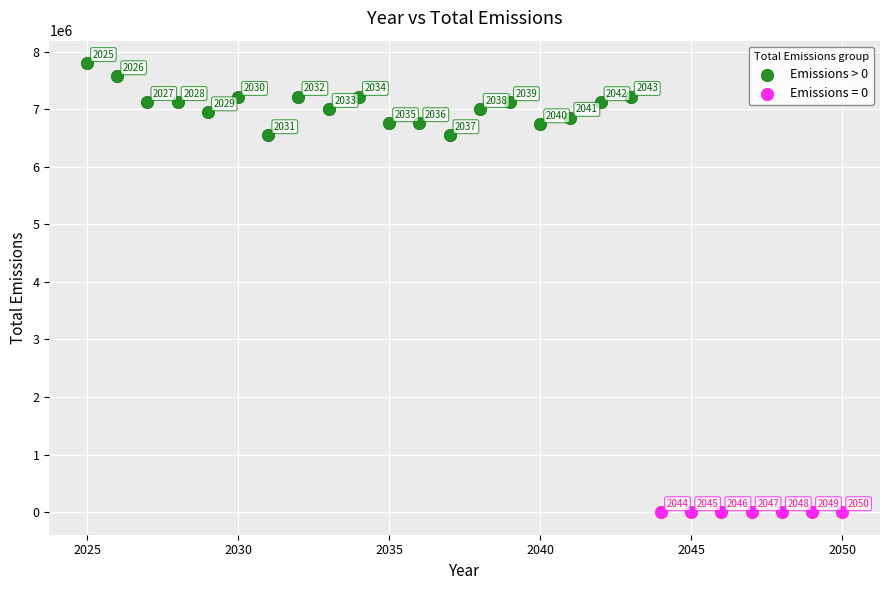

Which series reaches the minimum Y coordinate?

Emissions = 0